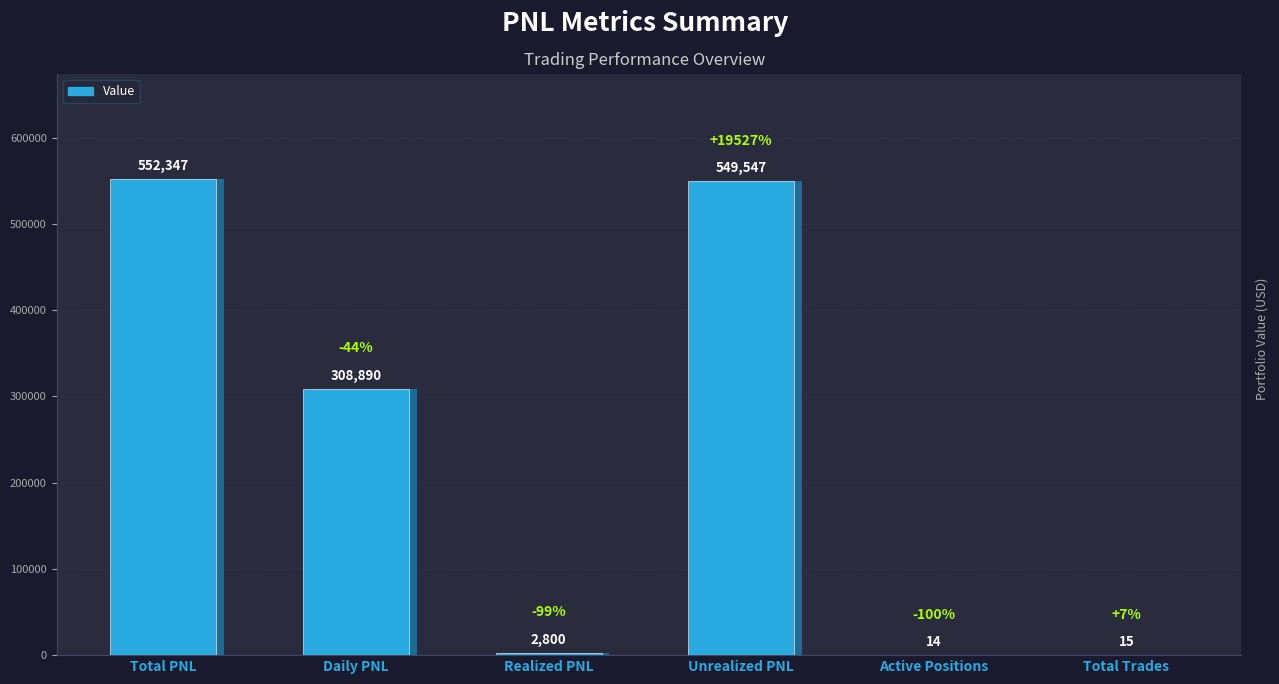

What is the smallest value displayed?

14.0